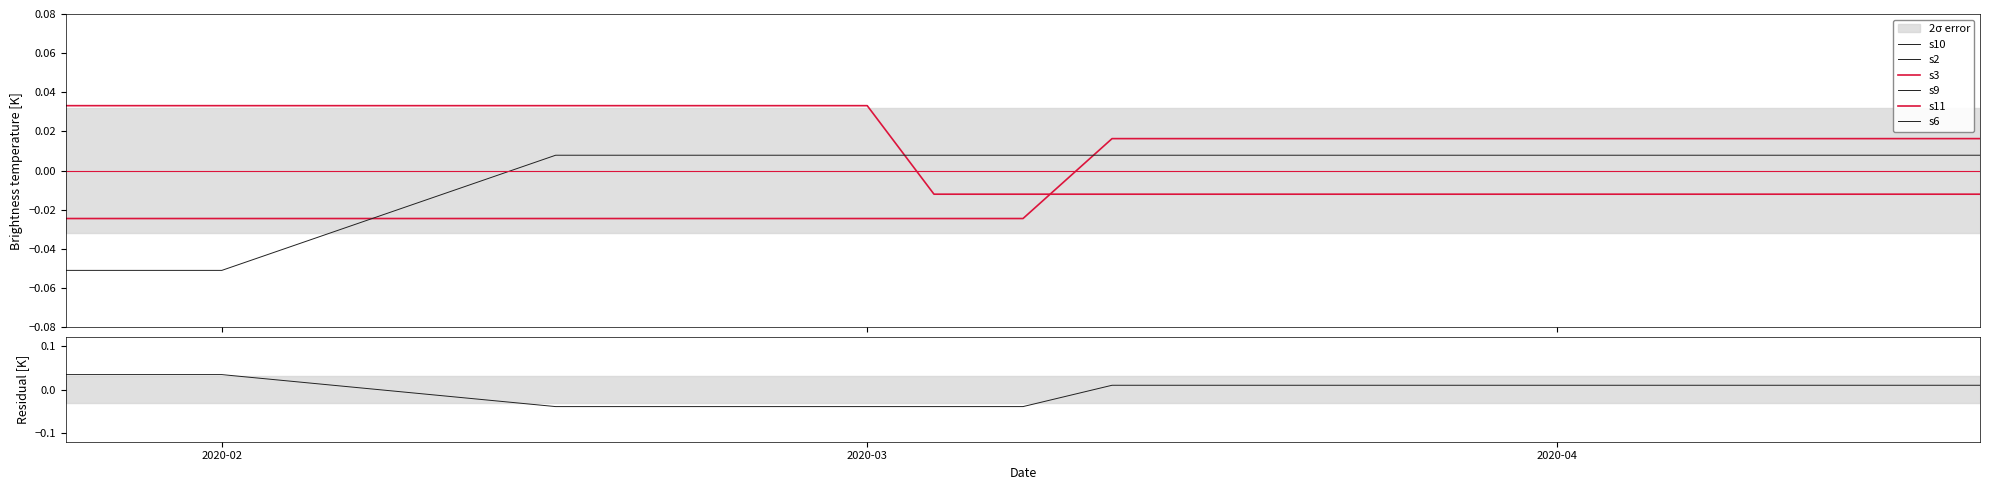

Which category has the lowest value across all series?

2020-01-25